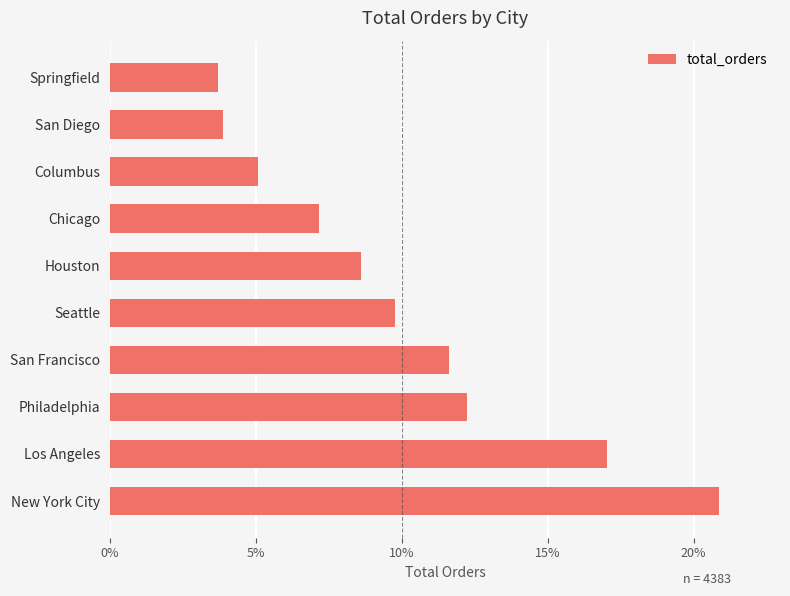

What is the difference between the second highest and second lowest values?

0.1